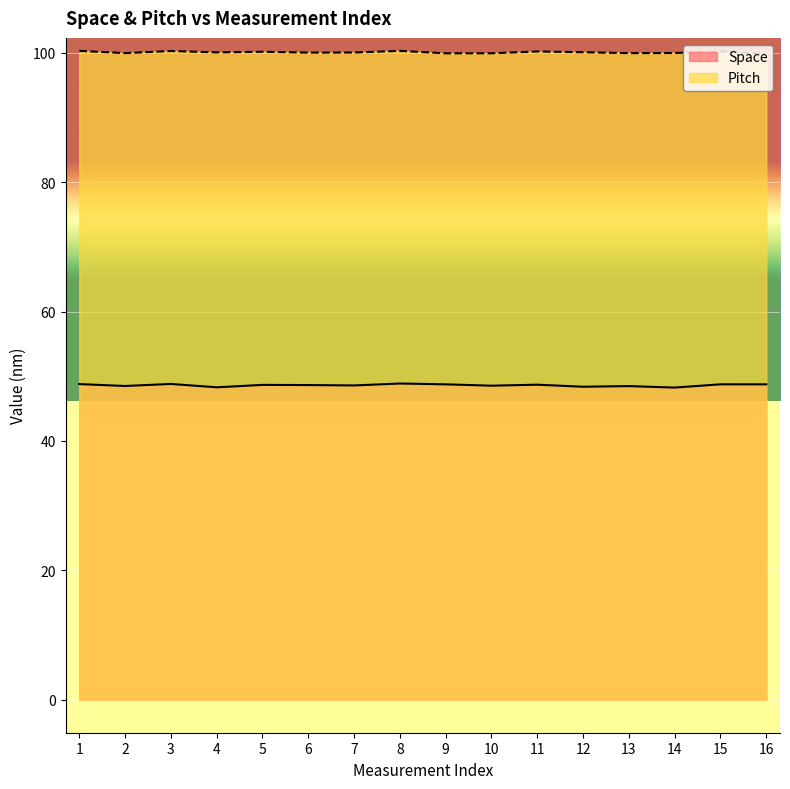

List the series in order of their peak value, highest first.

Pitch, Space